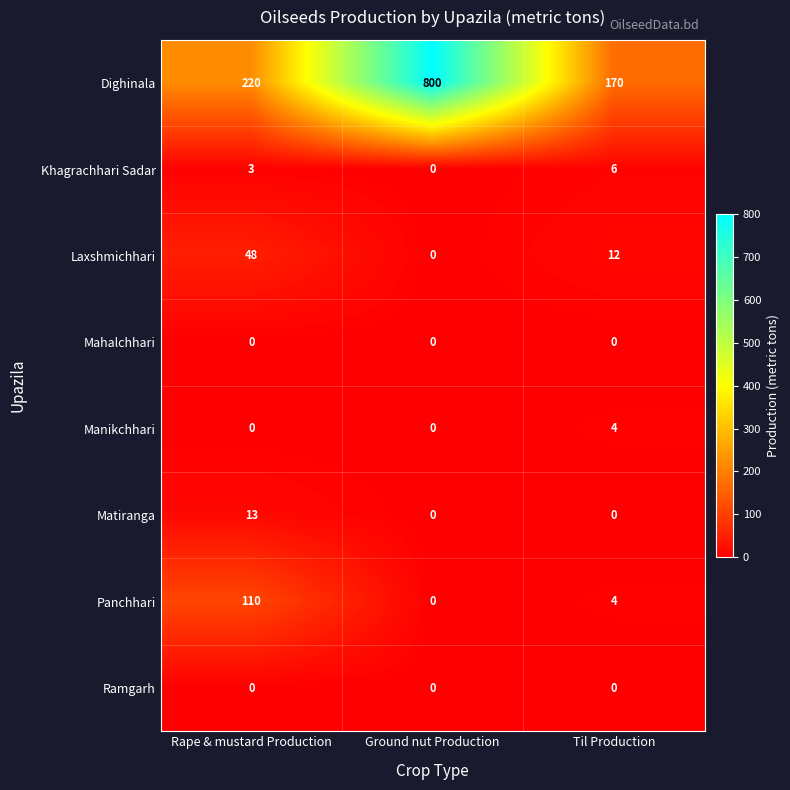

How many categories are shown in the chart?

3